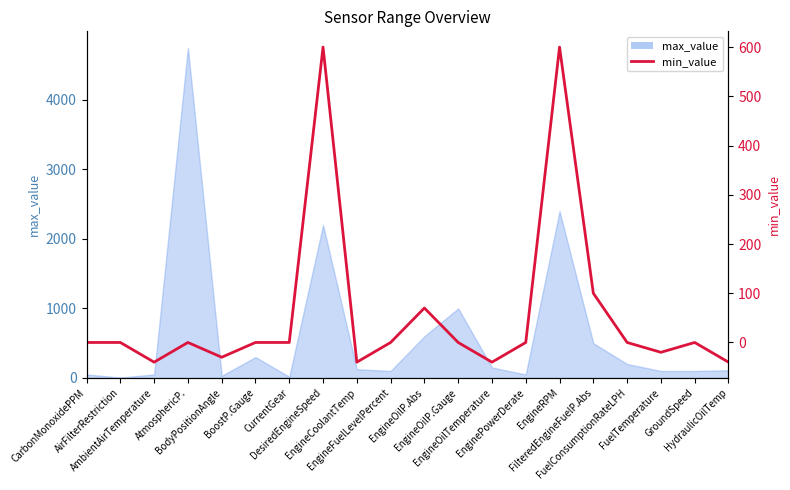

How many data points are above 0?

4